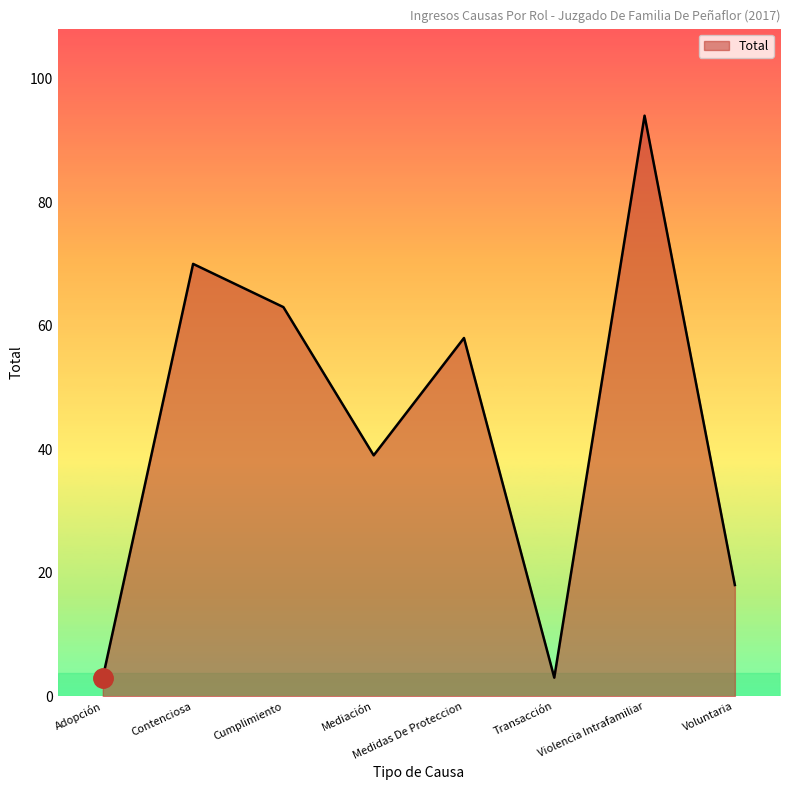

Where is the first local minimum?

Mediación